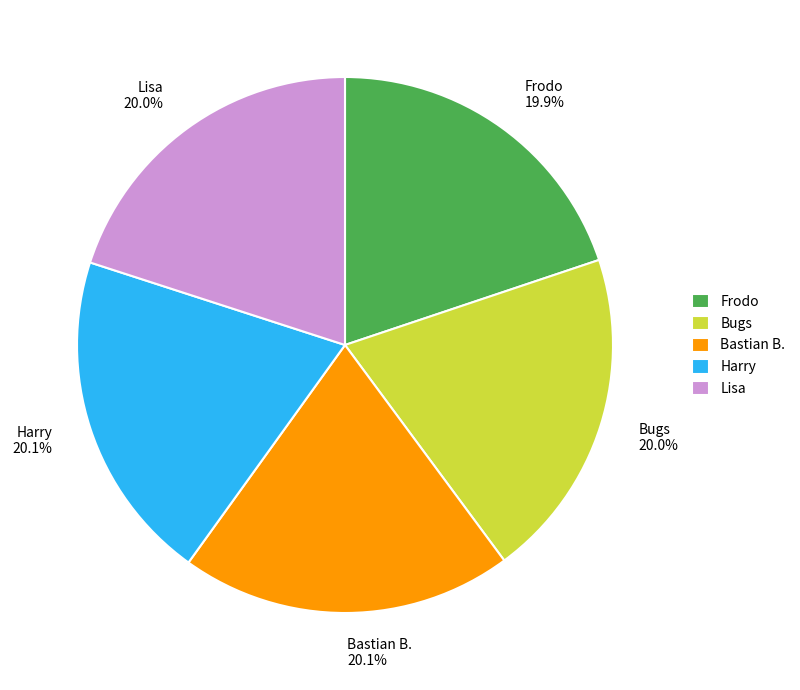

Does any single category account for the majority?

No